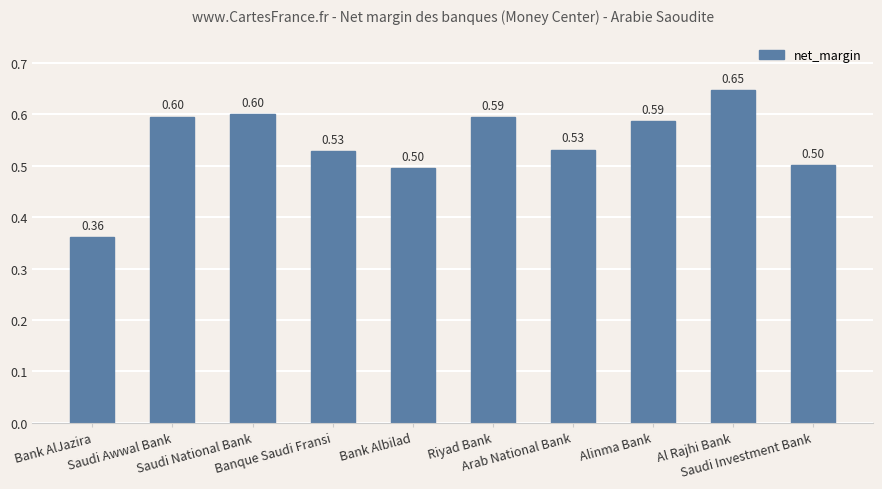

What is the difference between the maximum and minimum values?

0.3